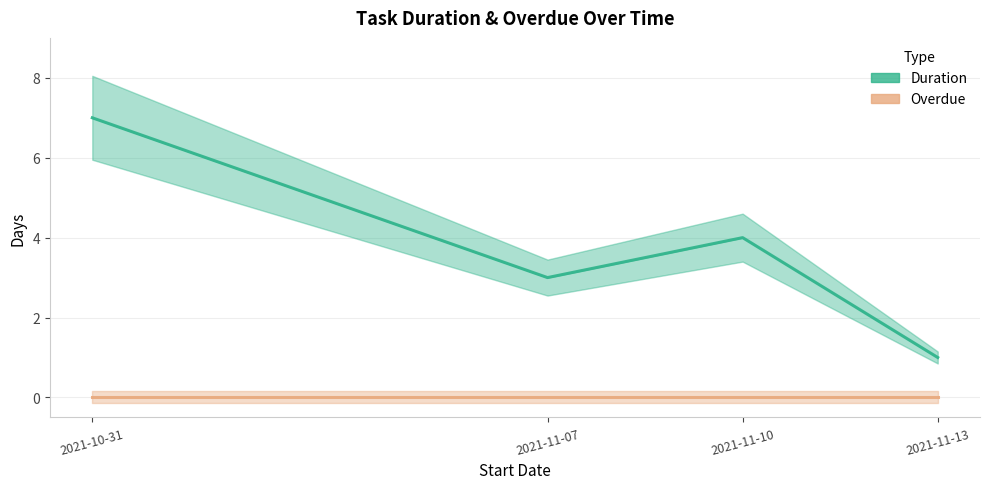

Is the value of Duration at 2021-11-07 greater than the value of Overdue at 2021-11-07?

Yes